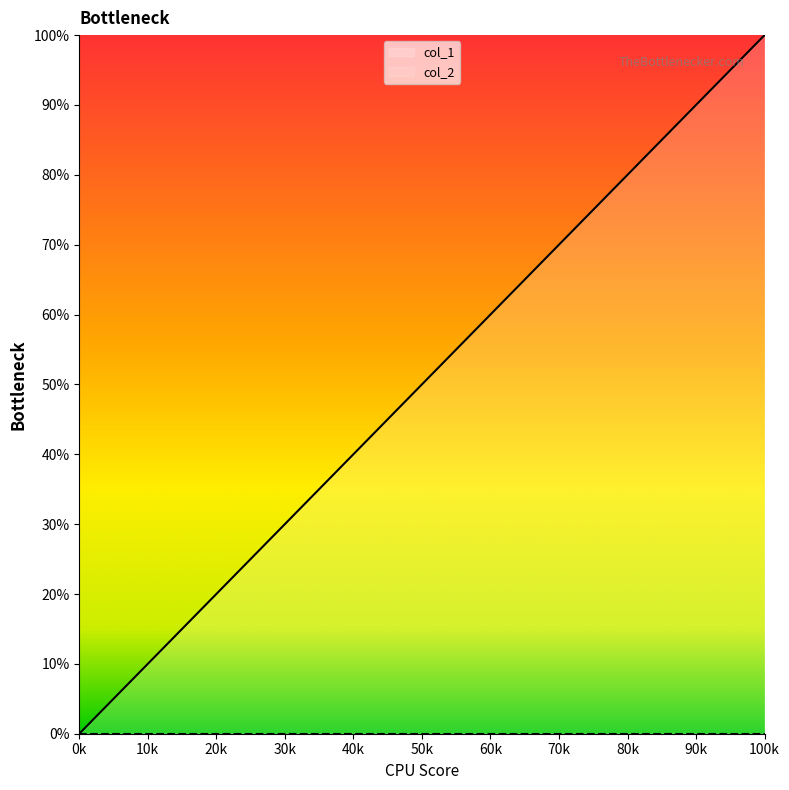

Which series changed the most between 60k and 100k?

col_1